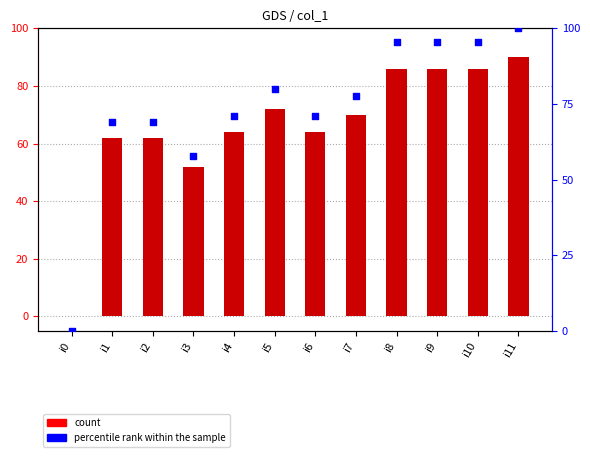

Which series has the widest spread of Y values?

percentile rank within the sample